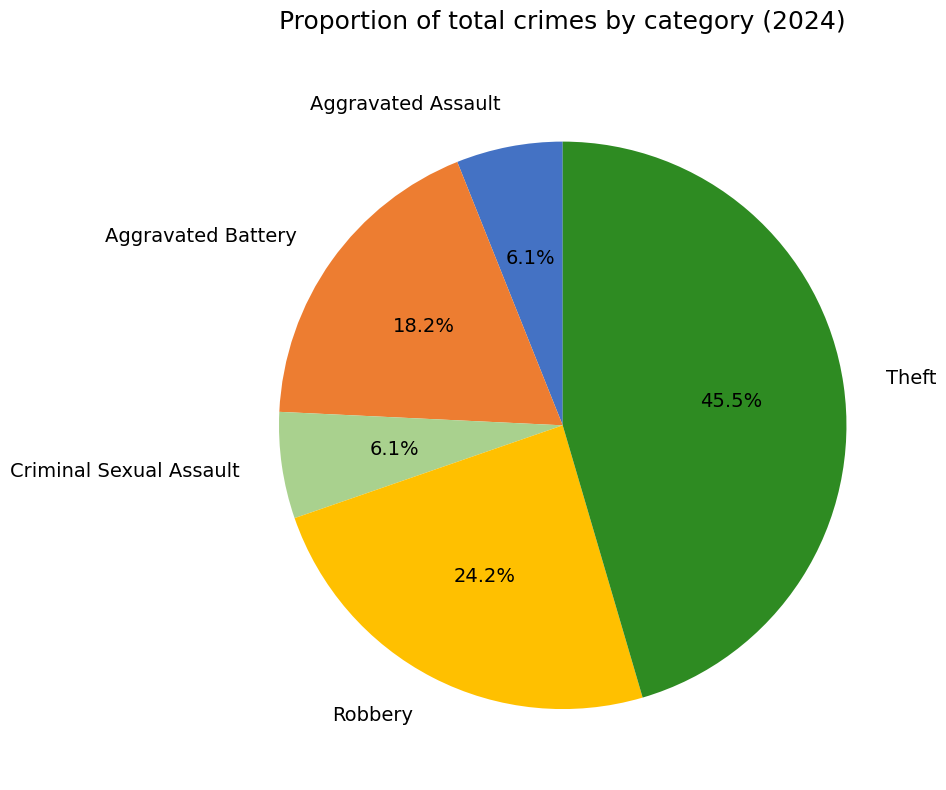

Does Robbery account for over 50% of the chart?

No